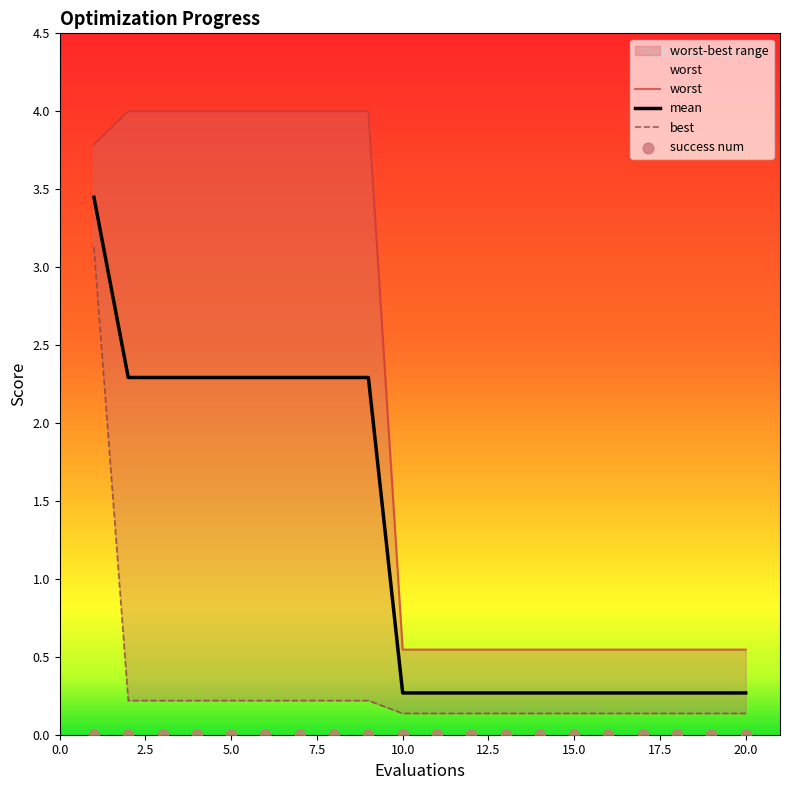

Which series has the largest Y range (max minus min)?

worst